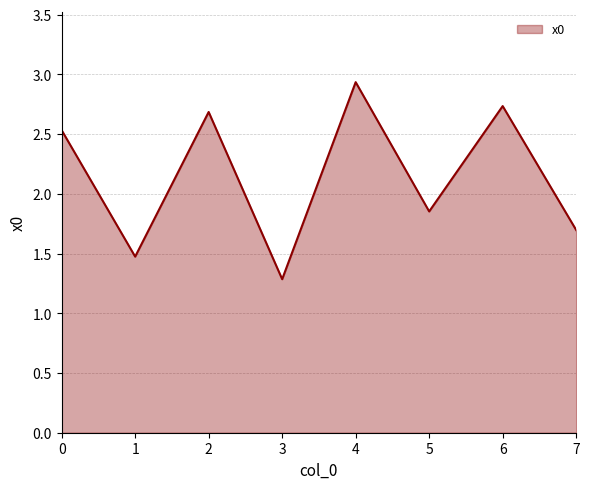

The chart shows a value of 1.7 at 7. True or false?

True